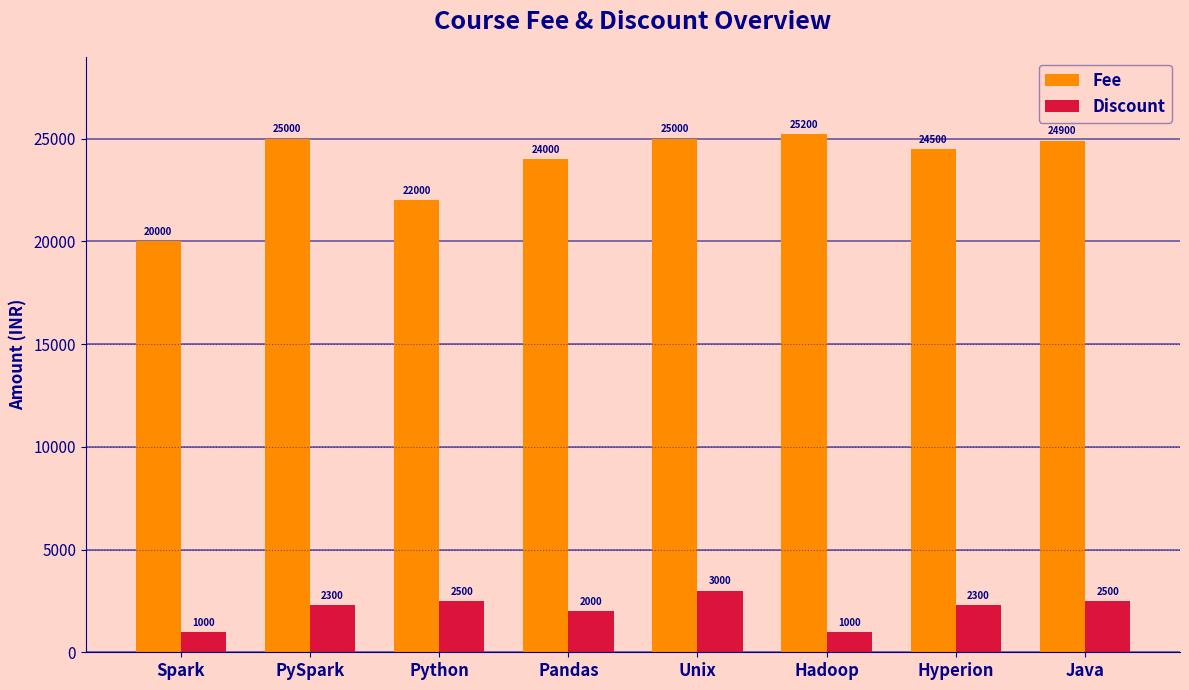

At which label does Fee reach its minimum?

Spark